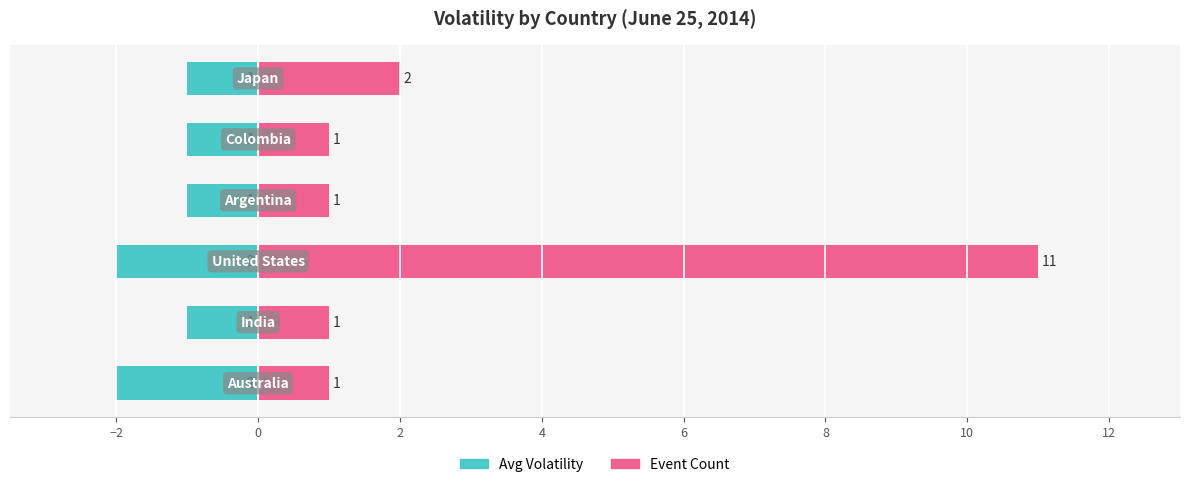

What is the smallest value displayed?

-2